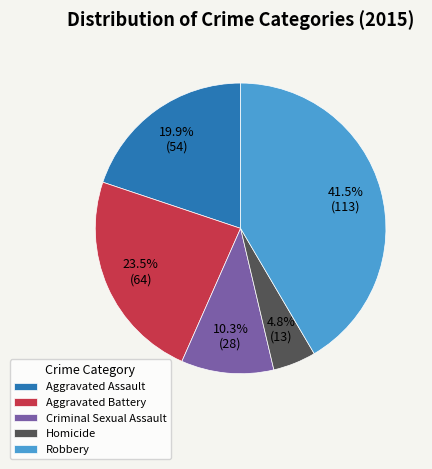

Which has a higher value, Homicide or Aggravated Assault?

Aggravated Assault